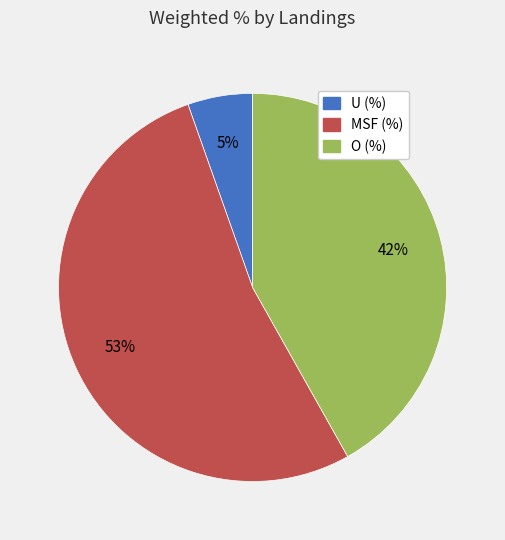

The MSF (%) slice represents 46% of the pie. True or false?

False